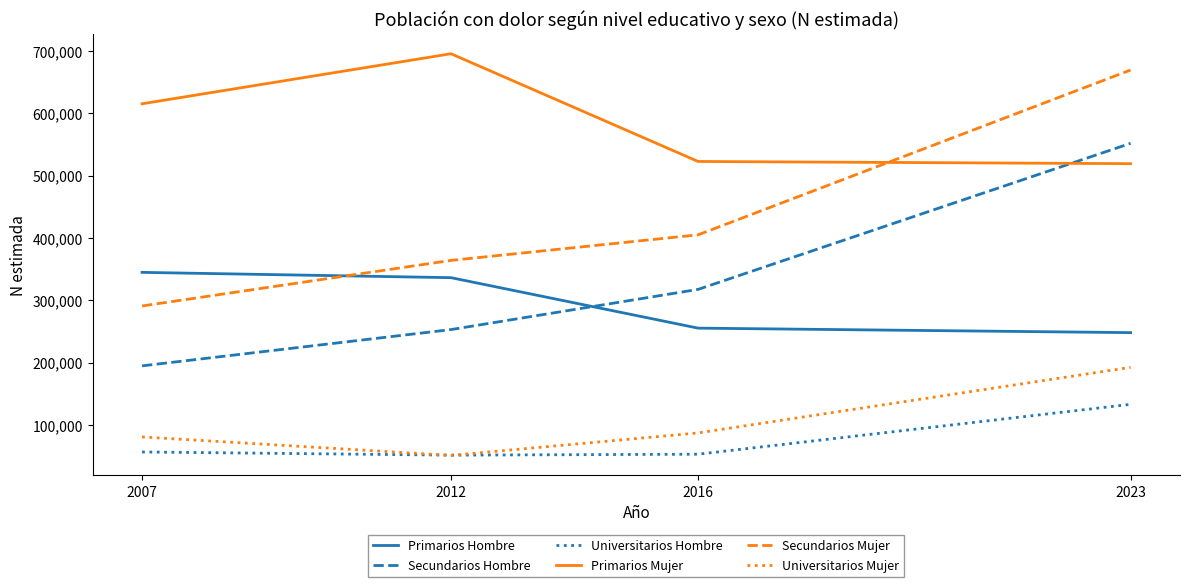

What is the difference between the highest and lowest values at 2007?

559085